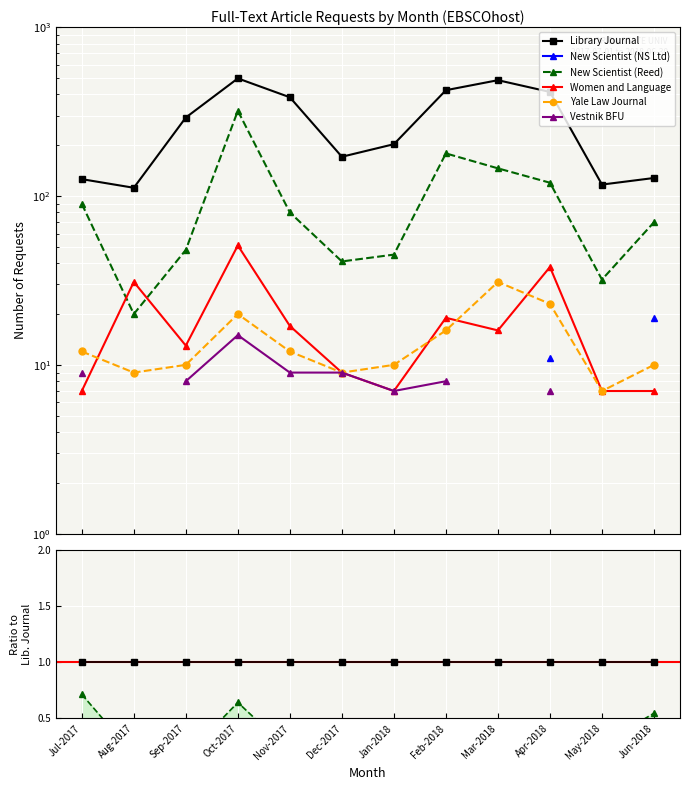

True or false: Library Journal has more than 2 interior local peaks.

False